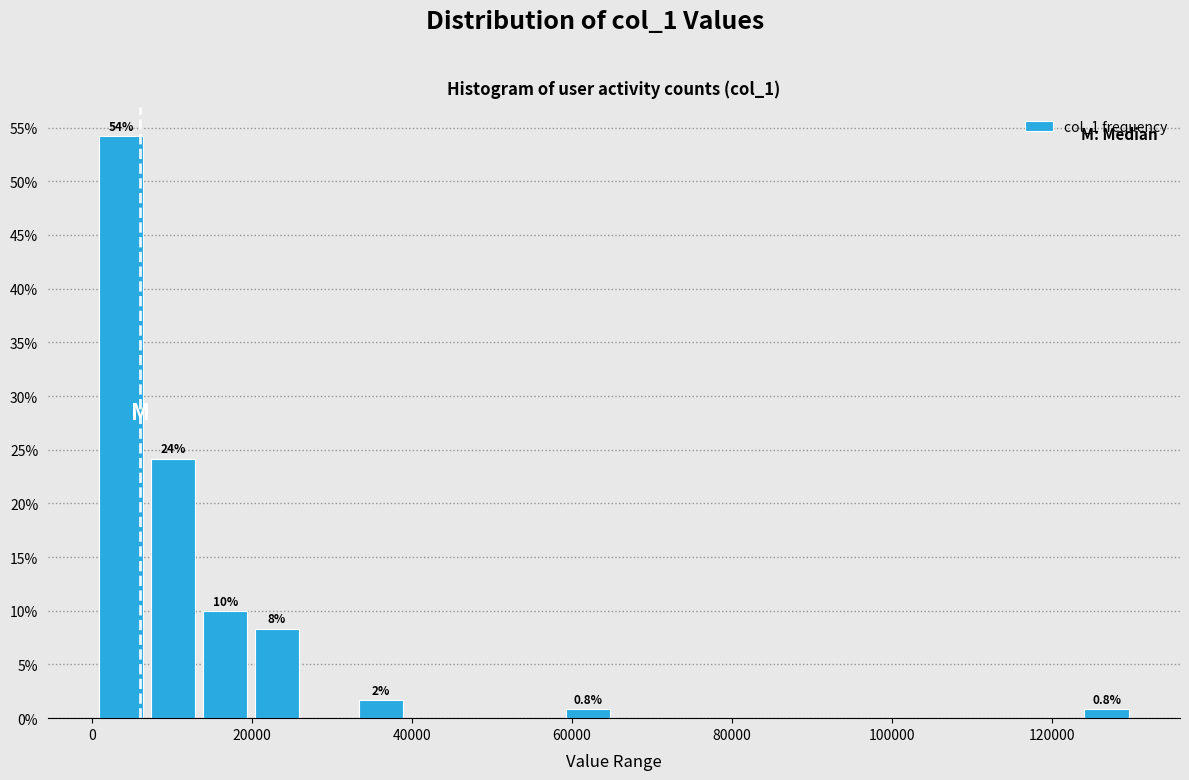

Read against the x-axis, roughly where is the centre of the tallest bar?

4000